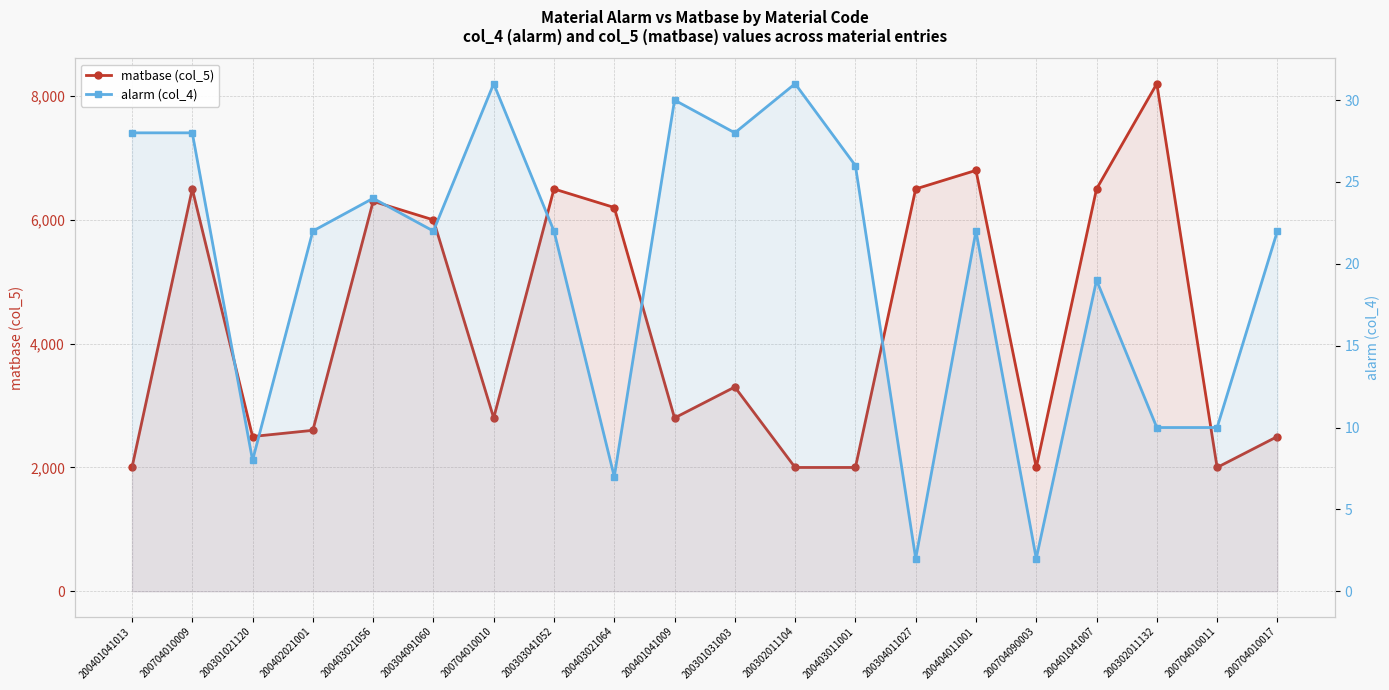

At which label does matbase (col_5) first exceed 3300?

200704010009